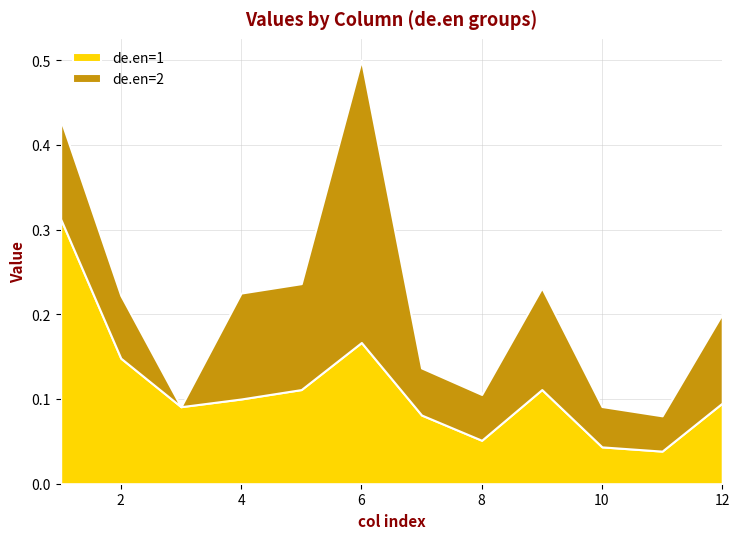

Reading left to right, list all the values displayed in this chart.

de.en=1: 1=0.3	2=0.1	3=0.1	4=0.1	5=0.1	6=0.2	7=0.1	8=0.1	9=0.1	10=0.0	11=0.0	12=0.1
de.en=2: 1=0.1	2=0.1	3=0.0	4=0.1	5=0.1	6=0.3	7=0.1	8=0.1	9=0.1	10=0.0	11=0.0	12=0.1